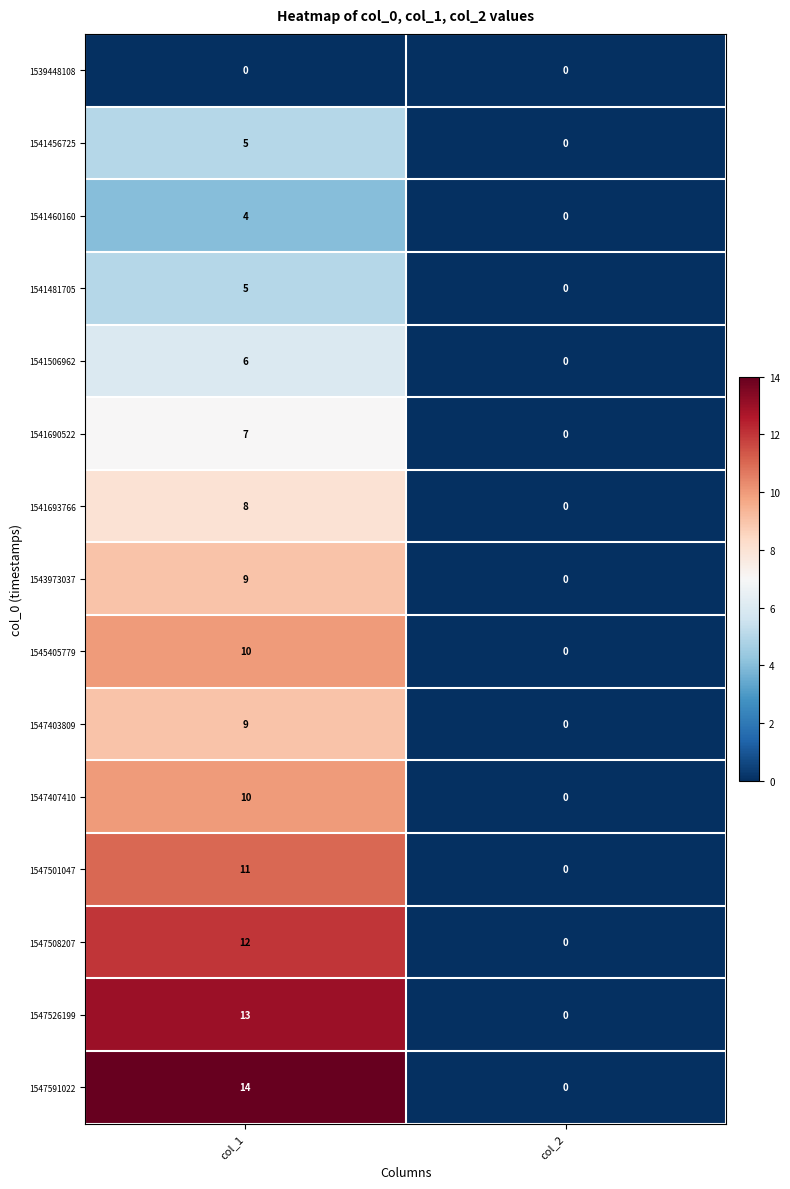

Rank the categories by 1547403809 value from highest to lowest.

col_1, col_2